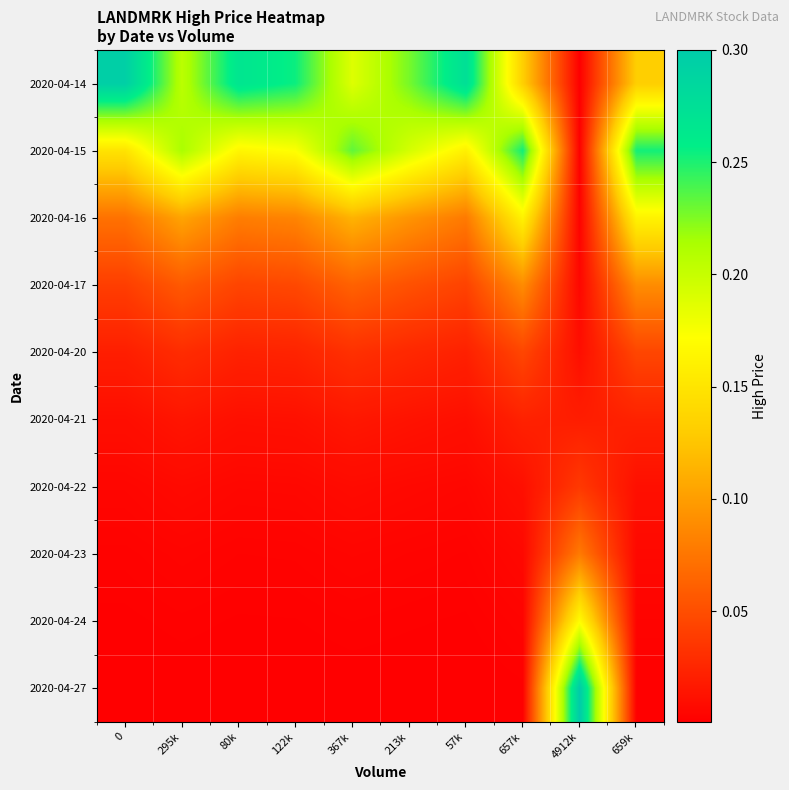

What is the maximum value shown in the chart?

0.3